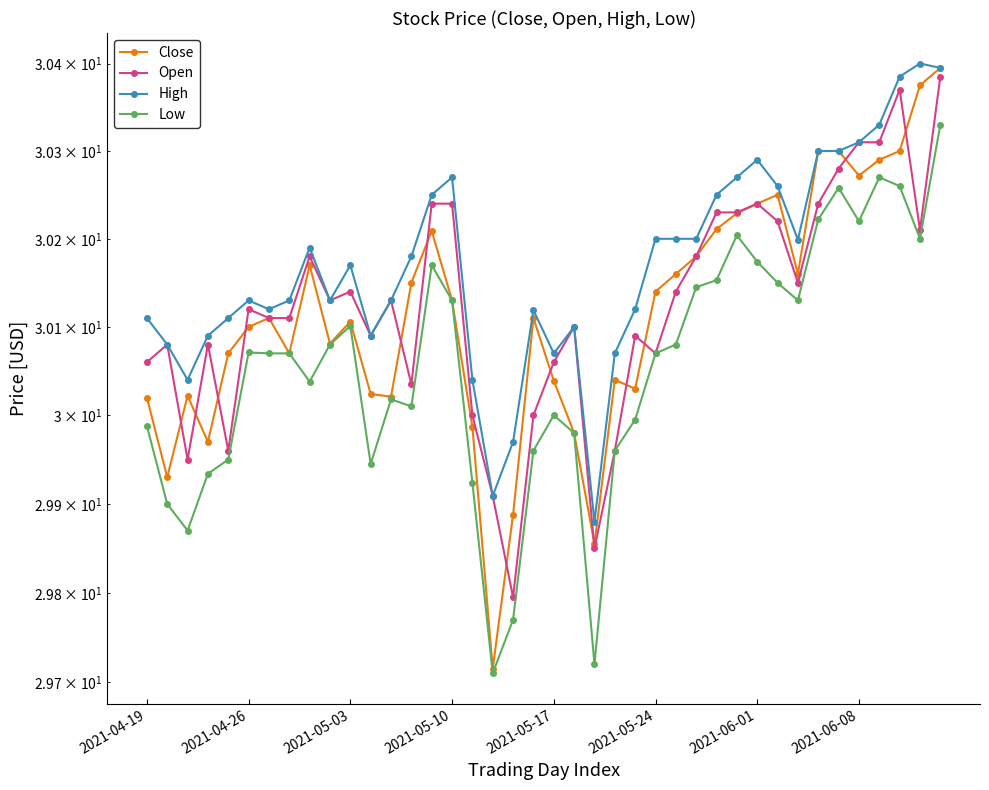

Is it true that Close equals 30.2 at 14?

True